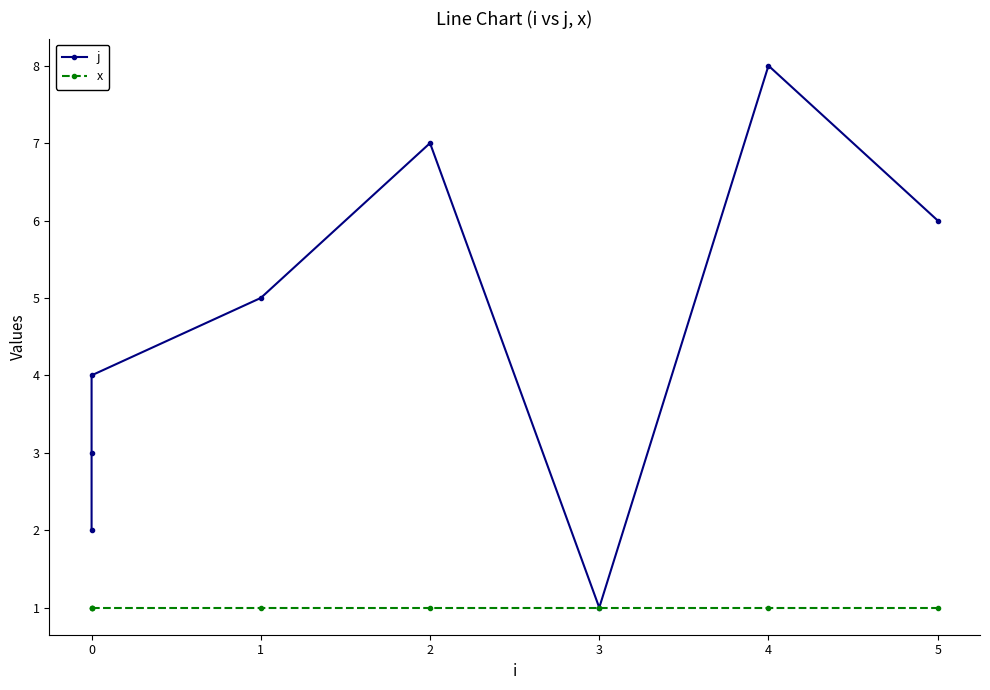

What are all the series names shown in the legend?

j, x